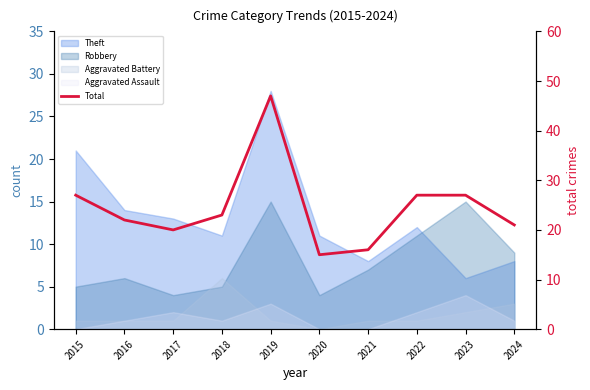

Rank the categories by value from lowest to highest.

2020, 2021, 2017, 2024, 2016, 2018, 2015, 2022, 2023, 2019